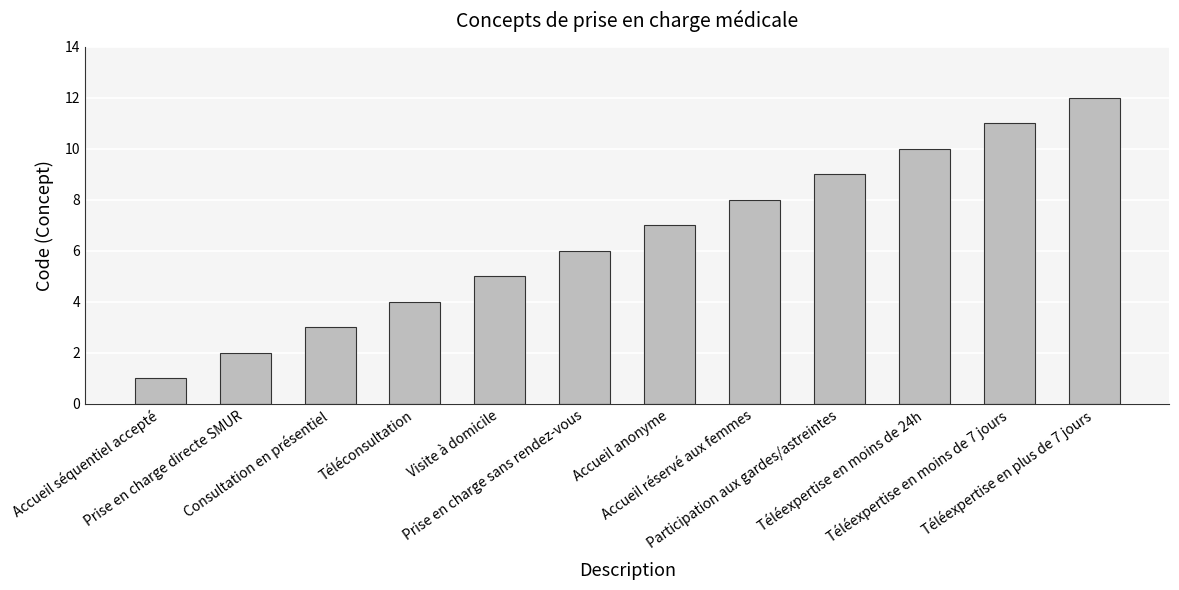

True or false: the data shows 8 at Accueil réservé aux femmes.

True